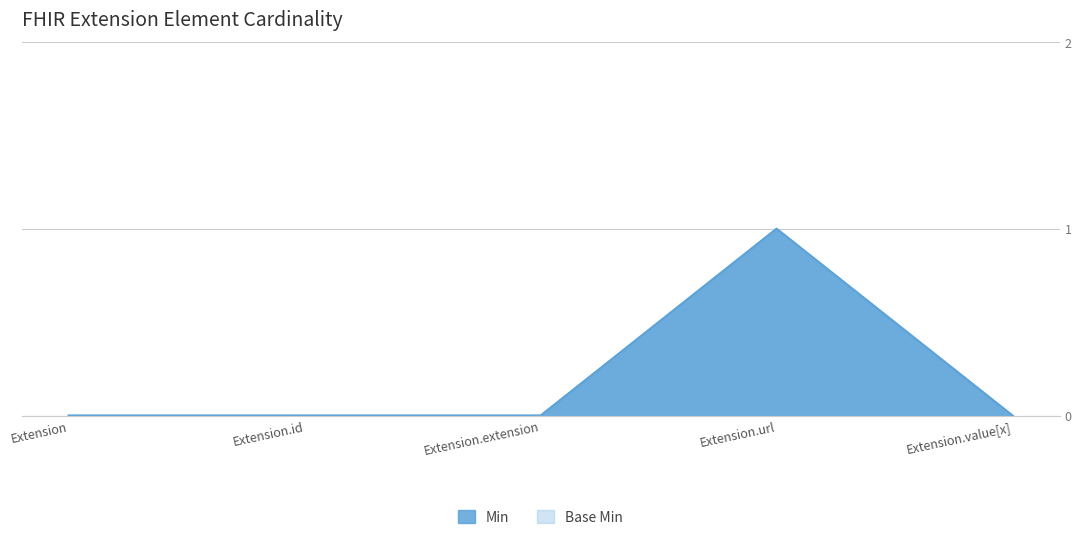

What position from the left is Extension.url?

4